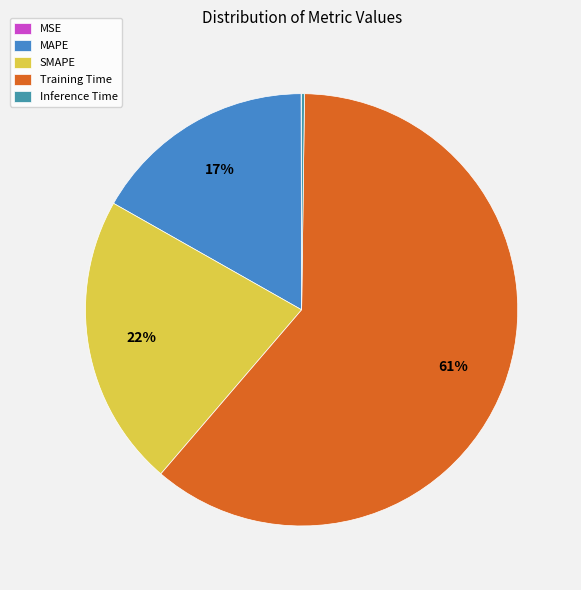

Combined, do Inference Time and MAPE account for over 50%?

No